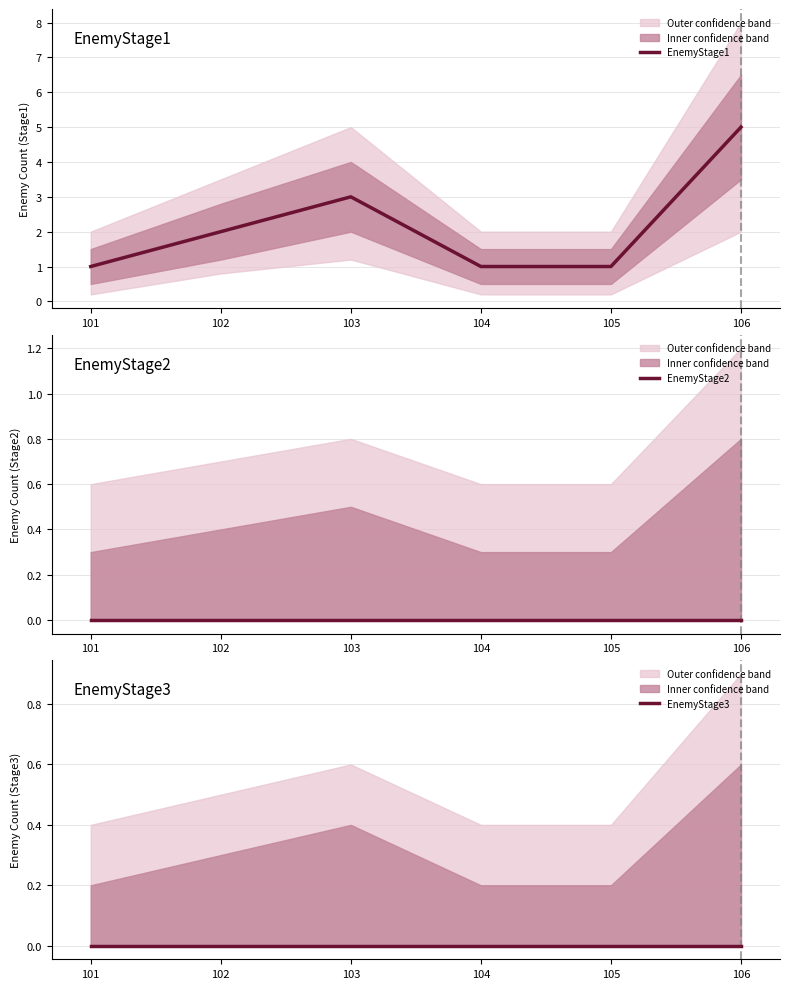

At which category is the sum across all series the highest?

106